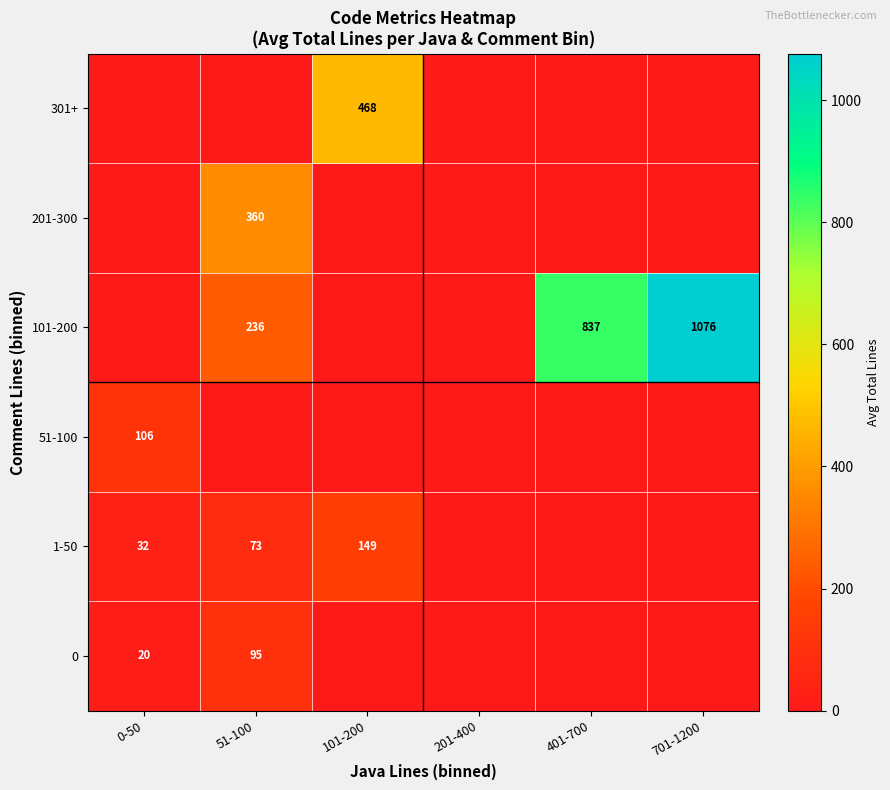

The value of 0 at 0-50 is 20. True or false?

True